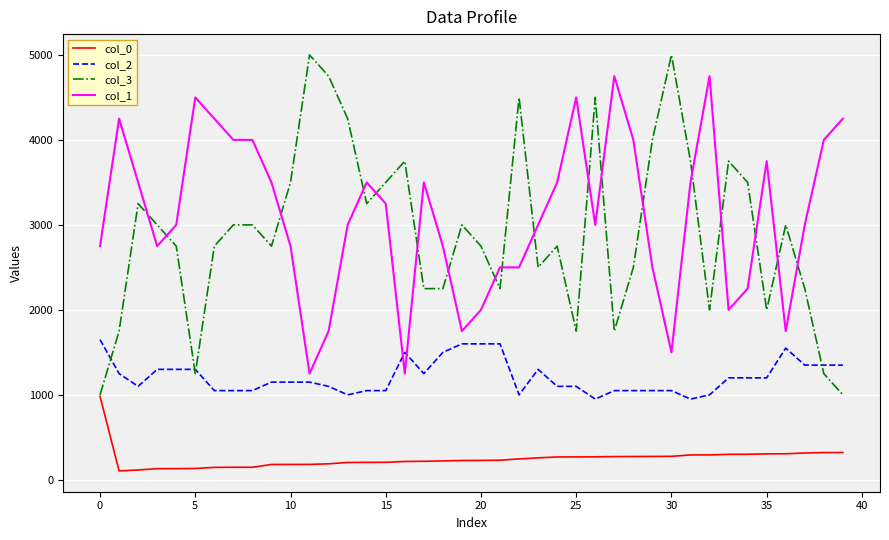

What is the average value of the col_2 series?

1213.8